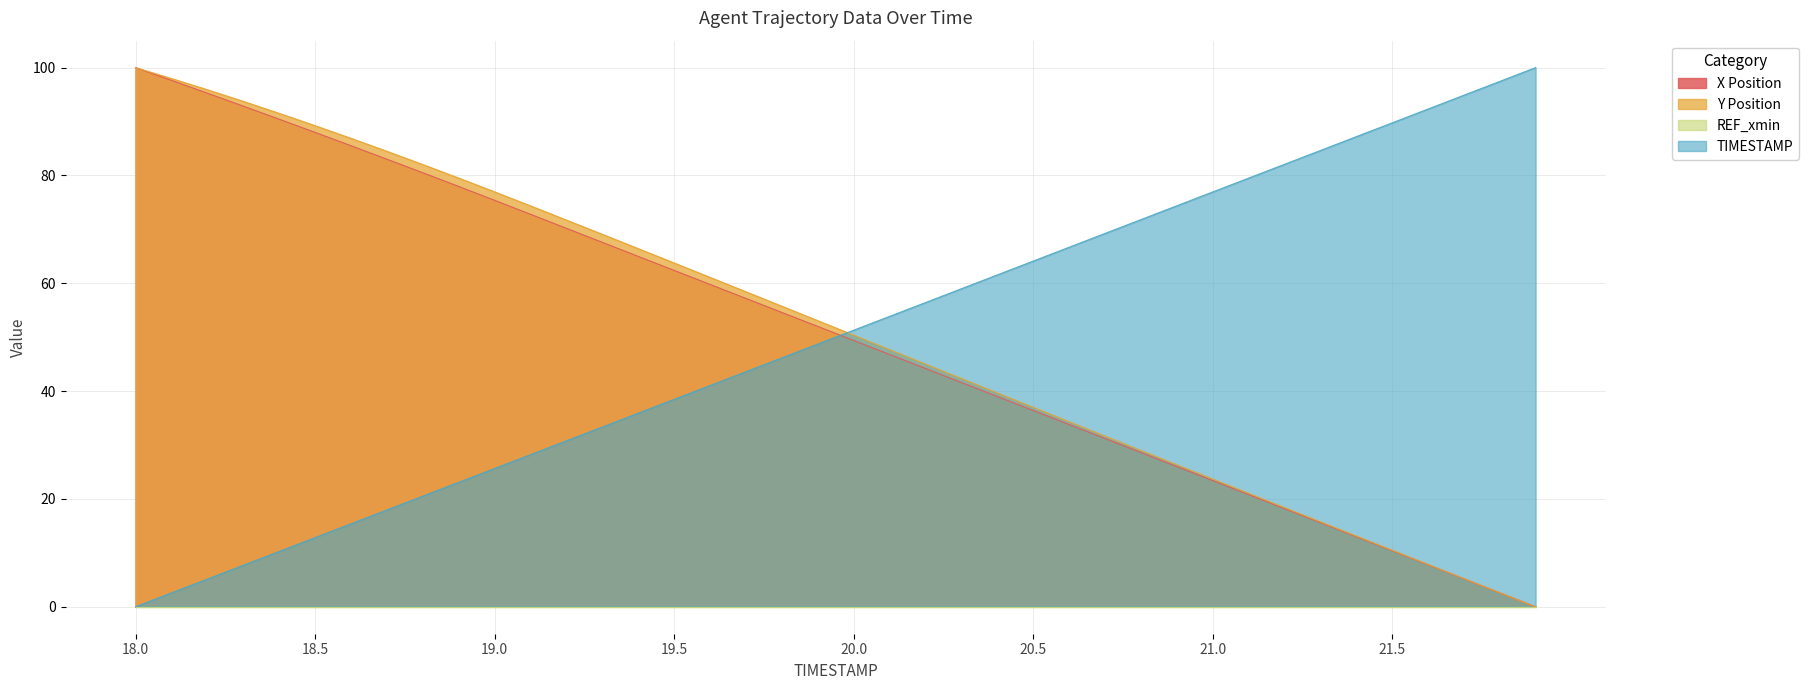

What is the label of the 18th point from the right?

20.2